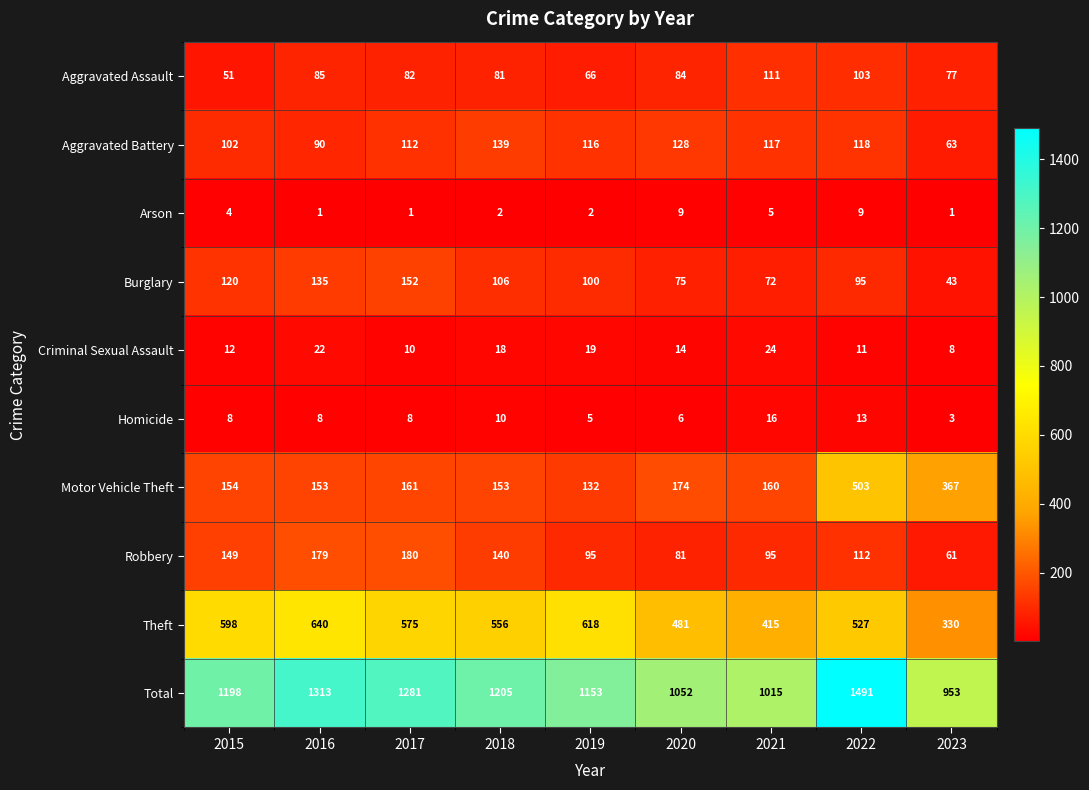

The Burglary series shows 95 at 2022. True or false?

True